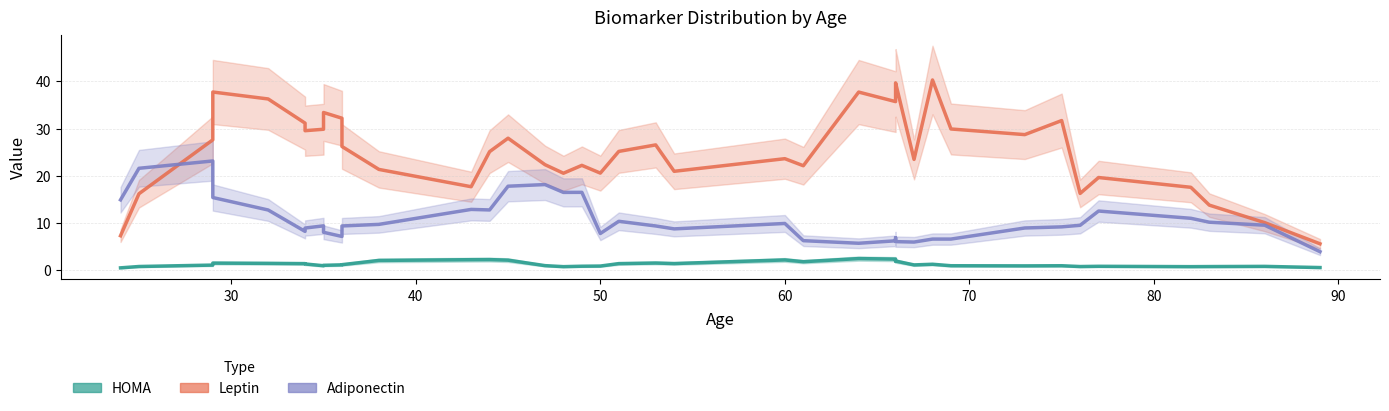

After their last crossing, which series has the higher values: Adiponectin or Leptin?

Leptin